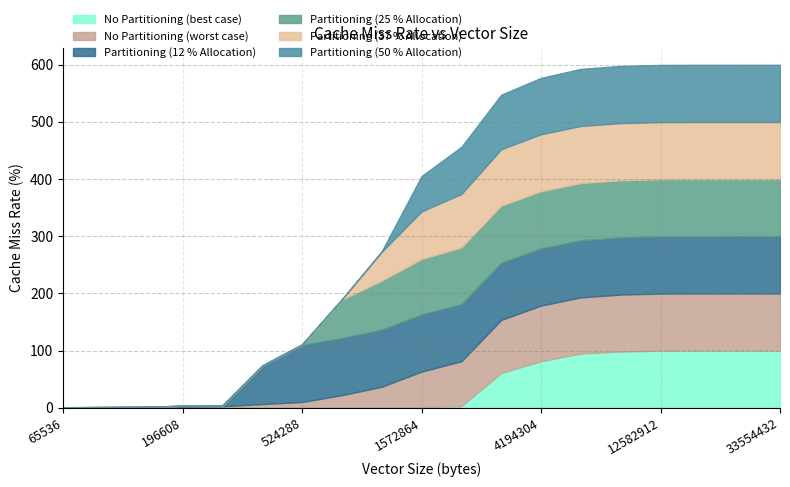

True or false: Partitioning (37 % Allocation) and Partitioning (12 % Allocation) intersect in this chart.

True